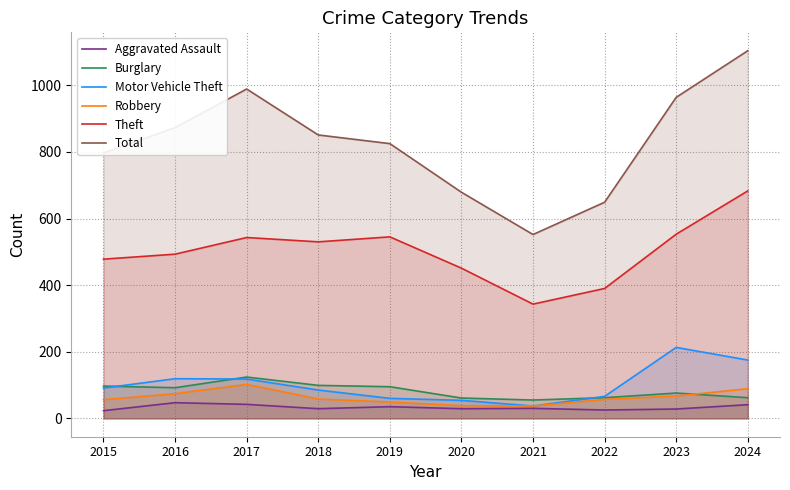

Reading left to right, list all the values displayed in this chart.

Aggravated Assault: 23	47	42	29	35	29	30	25	28	41
Burglary: 97	92	124	99	95	61	55	62	76	62
Motor Vehicle Theft: 91	119	118	85	60	54	37	66	213	175
Robbery: 56	74	102	58	49	38	37	57	67	89
Theft: 478	493	543	530	545	451	343	390	553	683
Total: 797	873	989	851	825	679	552	649	964	1104